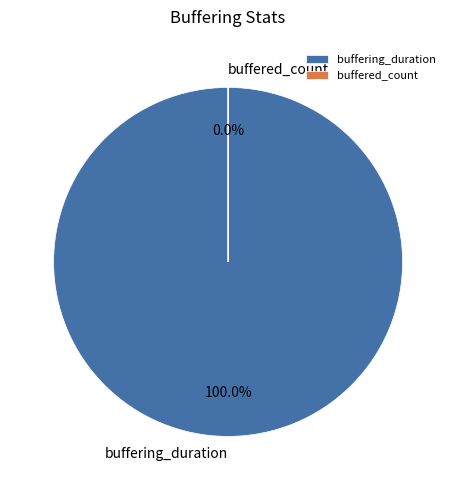

To the nearest percent, what is the combined percentage of buffered_count and buffering_duration?

100%